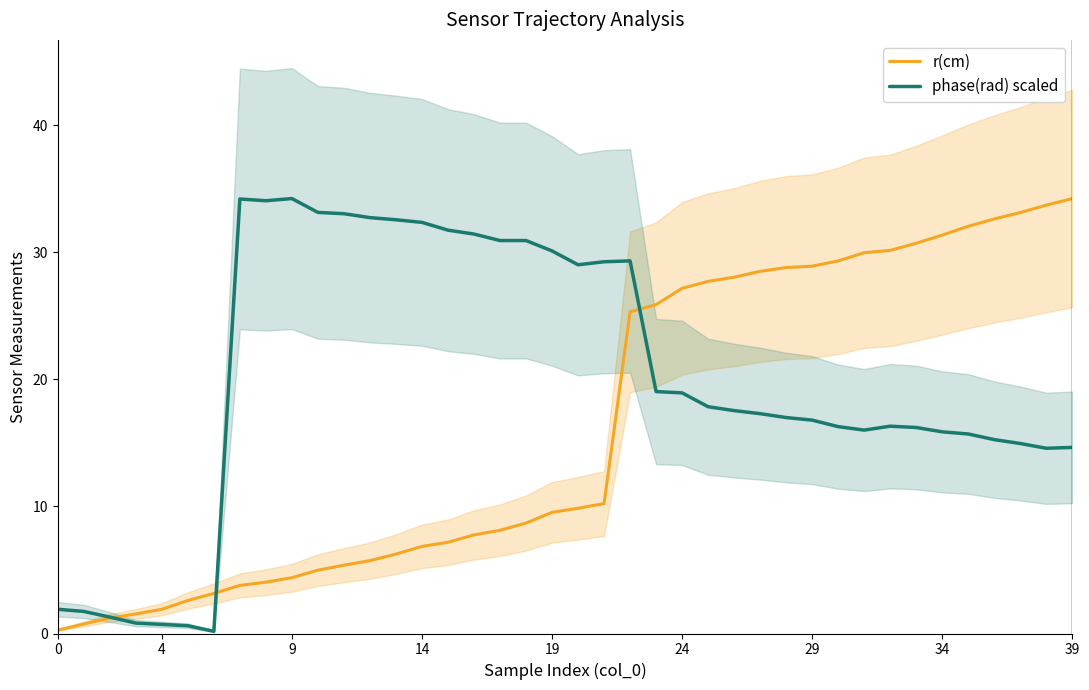

The value of phase(rad) scaled at 30 is 27.2. True or false?

False